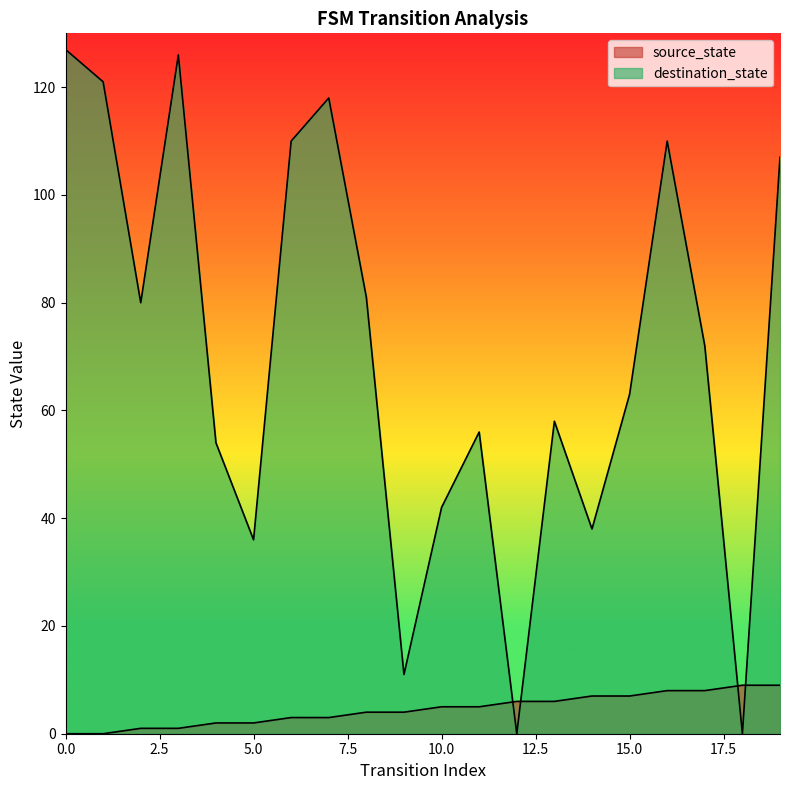

Rank the categories by destination_state value from lowest to highest.

12, 18, 9, 5, 14, 10, 4, 11, 13, 15, 17, 2, 8, 19, 6, 16, 7, 1, 3, 0